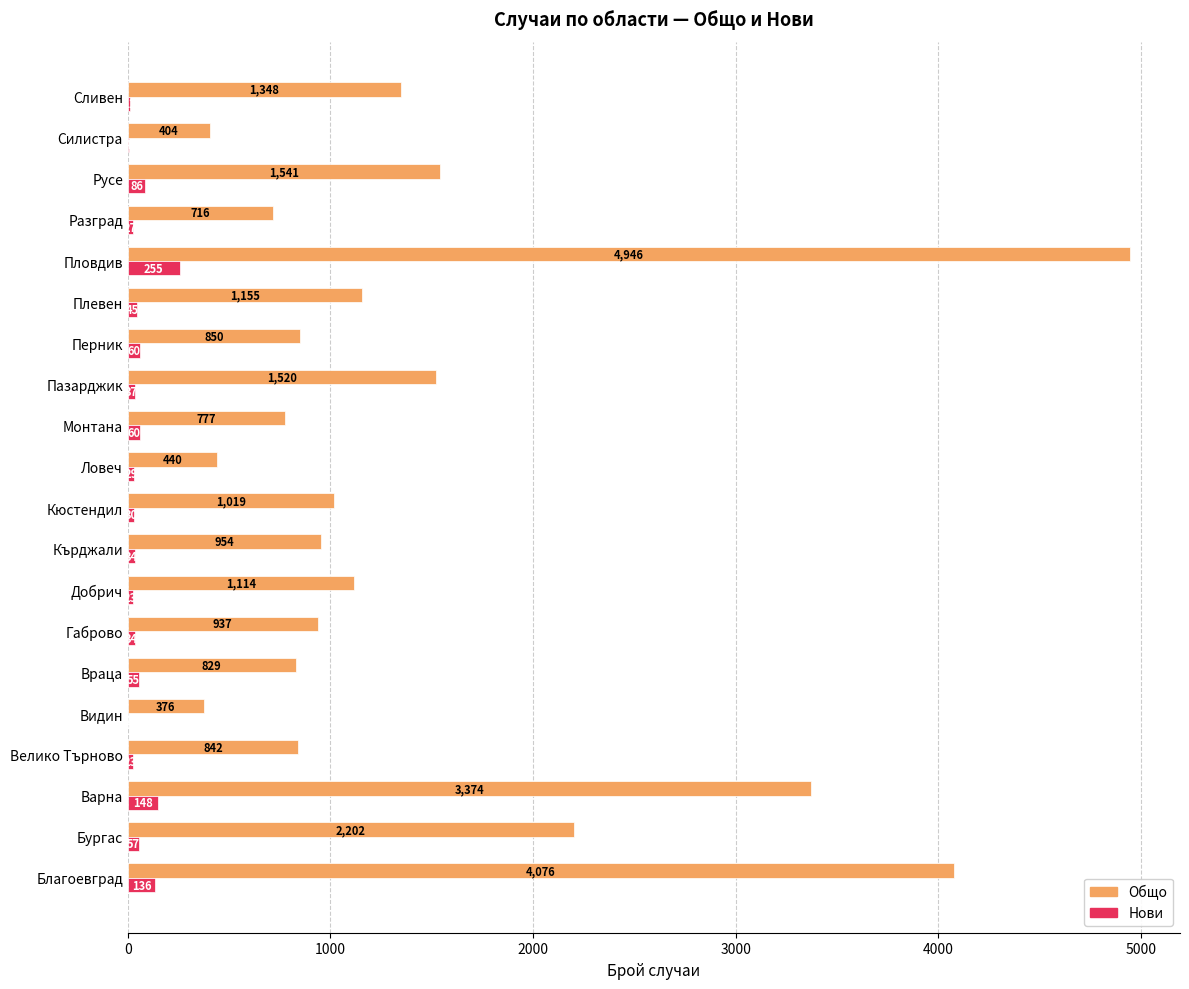

What is the total value across all series at Монтана?

837